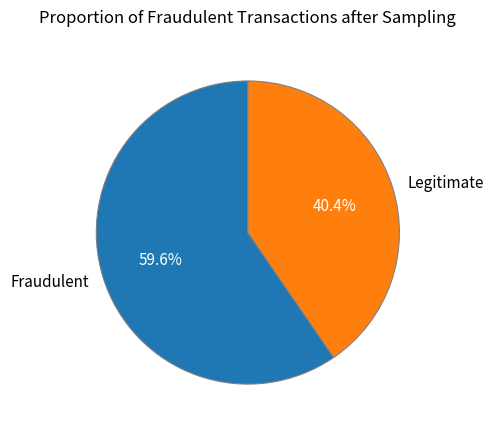

To the nearest percent, what is the average slice percentage?

50%